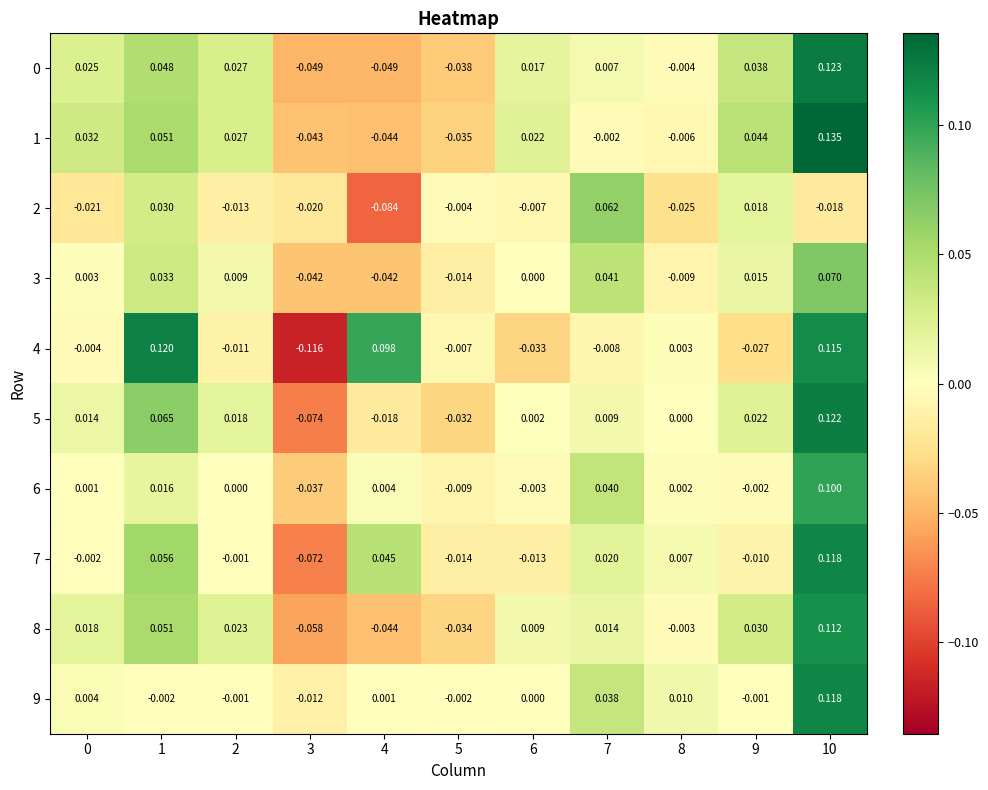

Is the value of 5 at 10 greater than the value of 2 at 3?

Yes